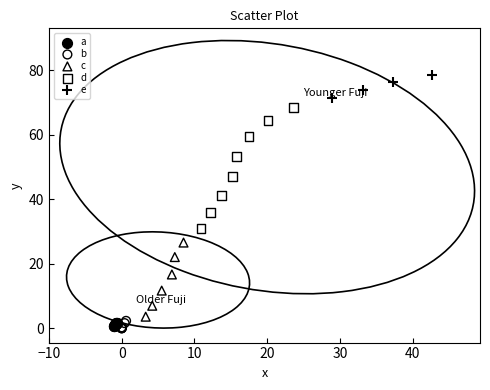

Which series has the largest Y range (max minus min)?

d